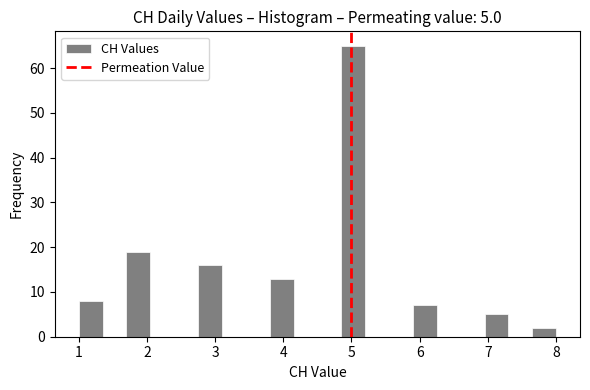

Read against the x-axis, roughly where is the centre of the tallest bar?

5.0